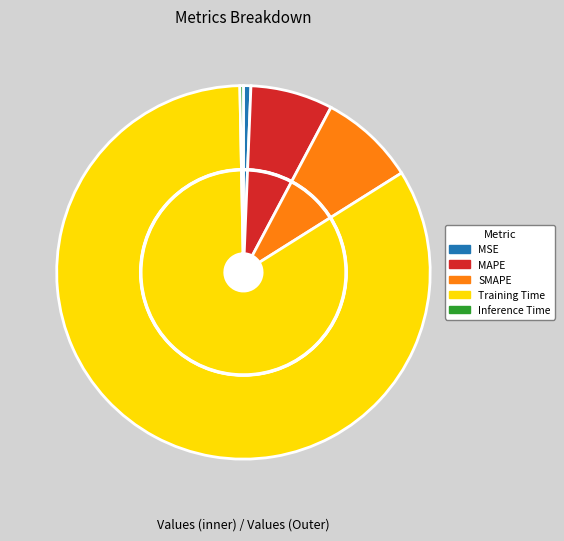

Count the number of slices in the pie.

5